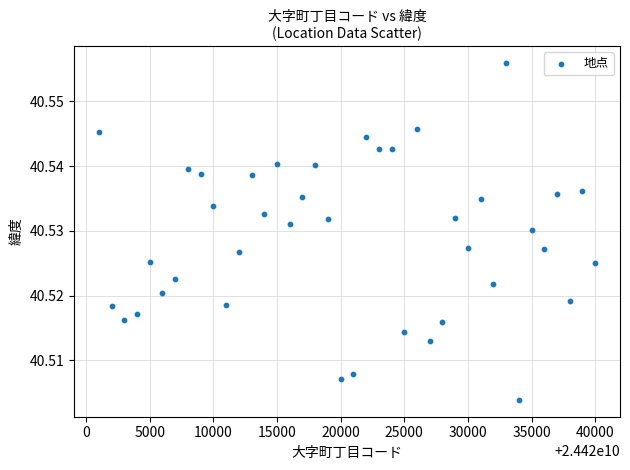

How many points are shown in the scatter plot?

40